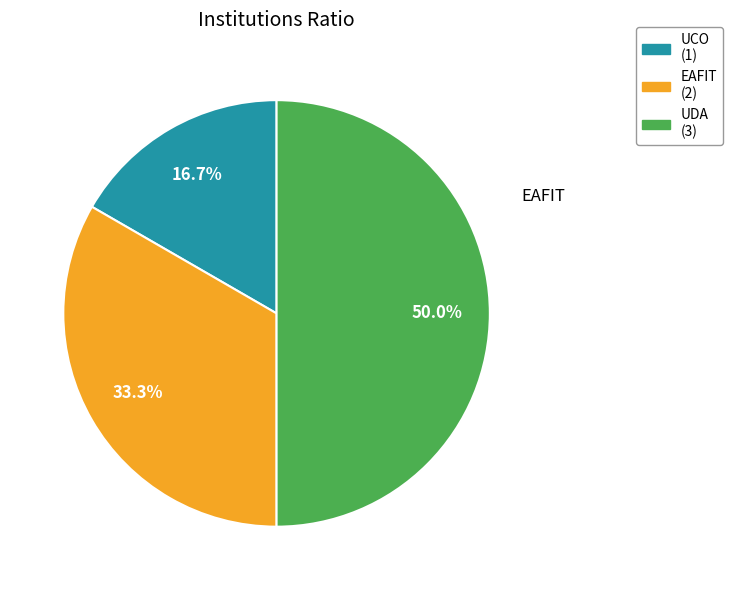

Which has a higher value, UCO or UDA?

UDA